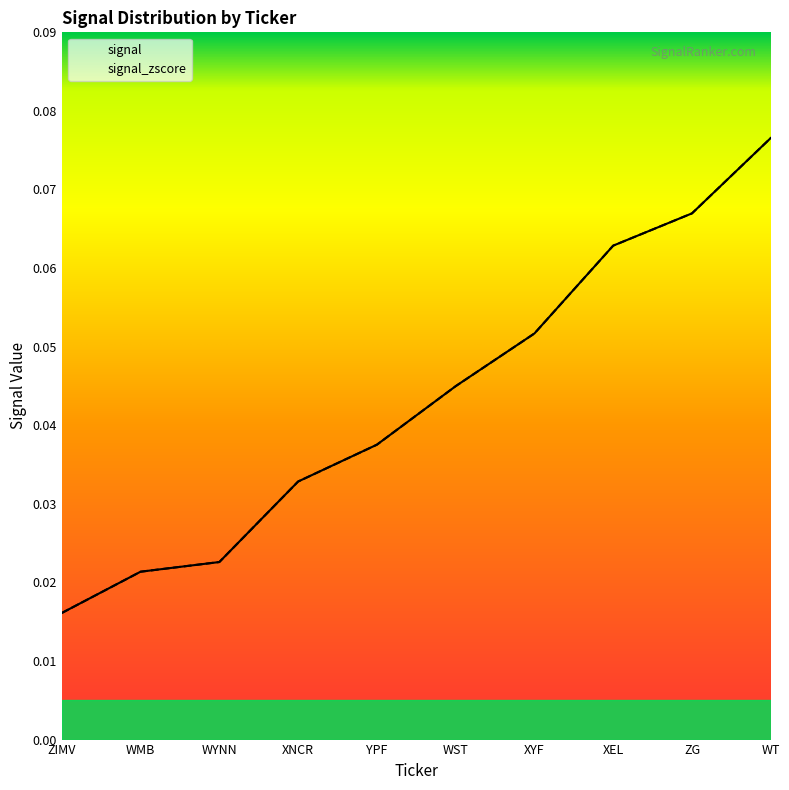

Which has a higher value, ZIMV or XNCR?

XNCR